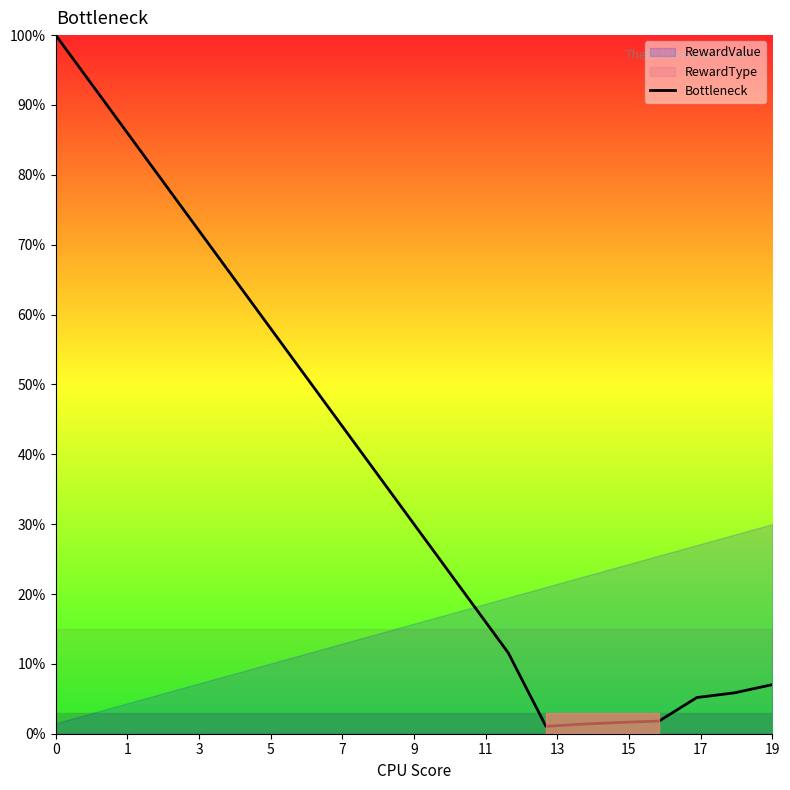

Does the chart have visible grid lines?

No